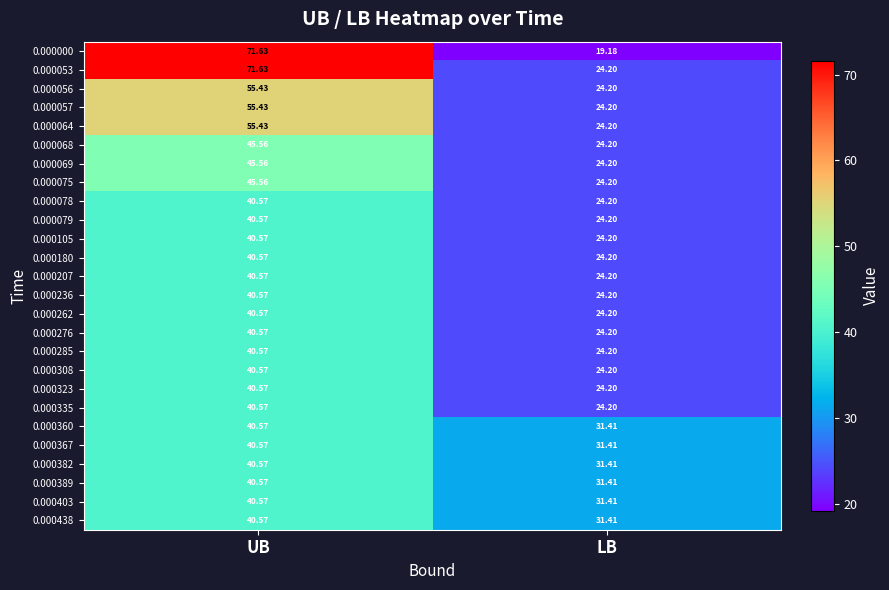

How many data points in 0.000079 are above 40?

1